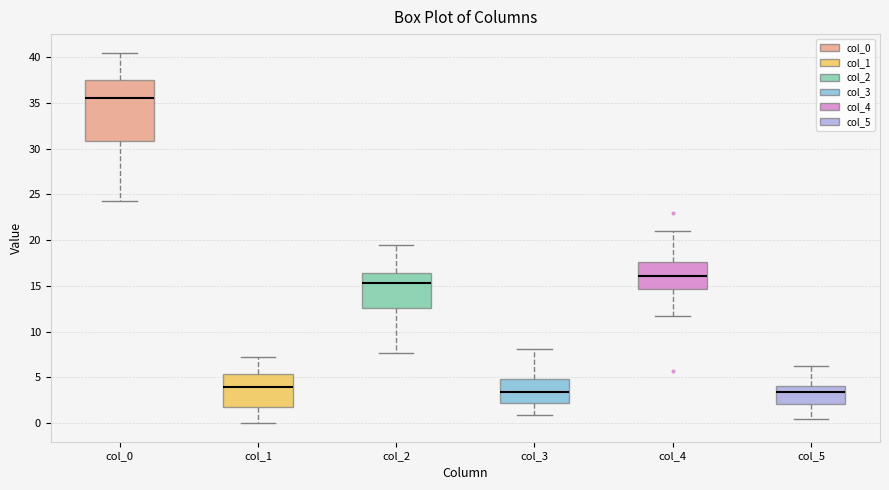

Reading left to right, transcribe this box plot: for each box, give where its median line is, the range the box spans, and where its two whiskers end, as read against the y-axis. The values are not printed on the chart, so give them approximately, as read against the axis.

col_0: median 35.5, box 31.0 to 37.5, whiskers 24.5 to 40.5
col_1: median 4.0, box 1.5 to 5.5, whiskers 0.0 to 7.5
col_2: median 15.5, box 12.5 to 16.5, whiskers 7.5 to 19.5
col_3: median 3.5, box 2.0 to 5.0, whiskers 1.0 to 8.0
col_4: median 16.0, box 14.5 to 17.5, whiskers 11.5 to 21.0
col_5: median 3.5, box 2.0 to 4.0, whiskers 0.5 to 6.5